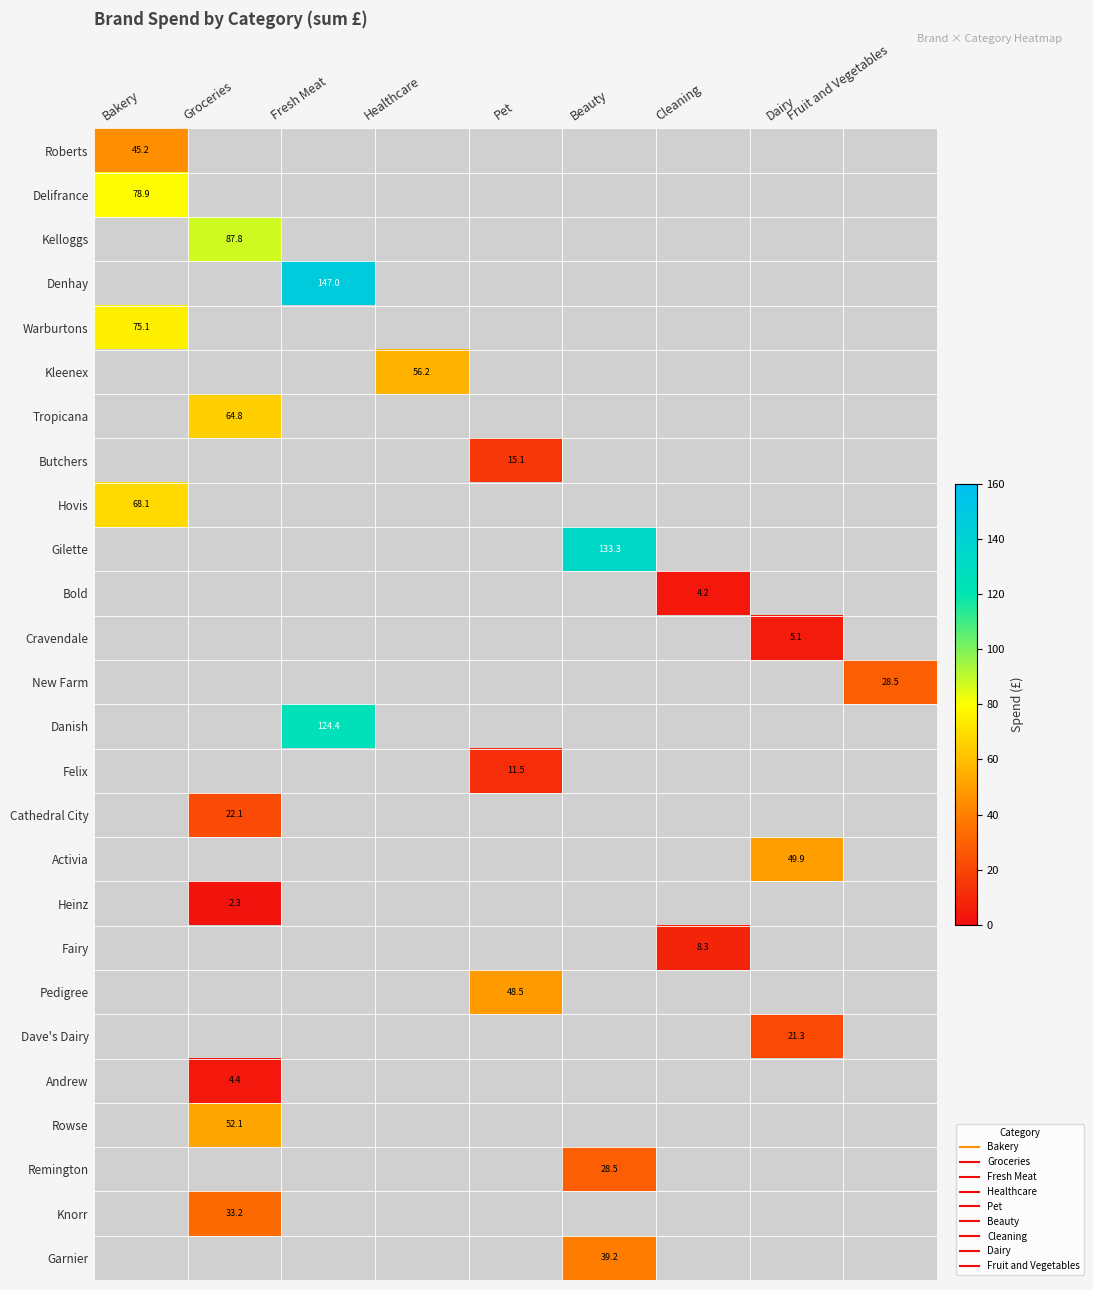

What is the average value of the Activia series?

5.5